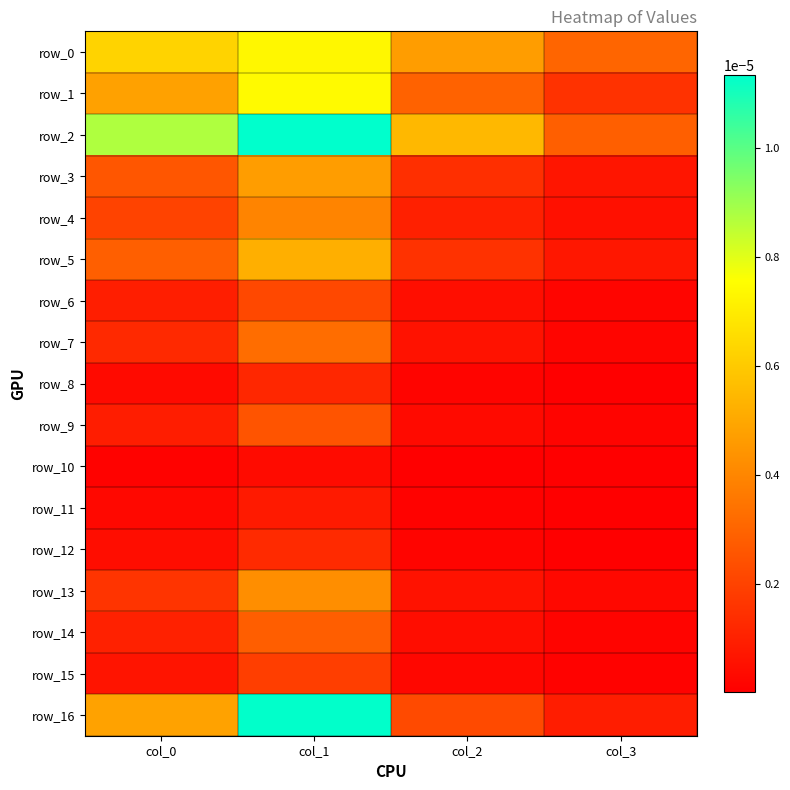

Rank the categories by row_11 value from lowest to highest.

col_3, col_2, col_0, col_1